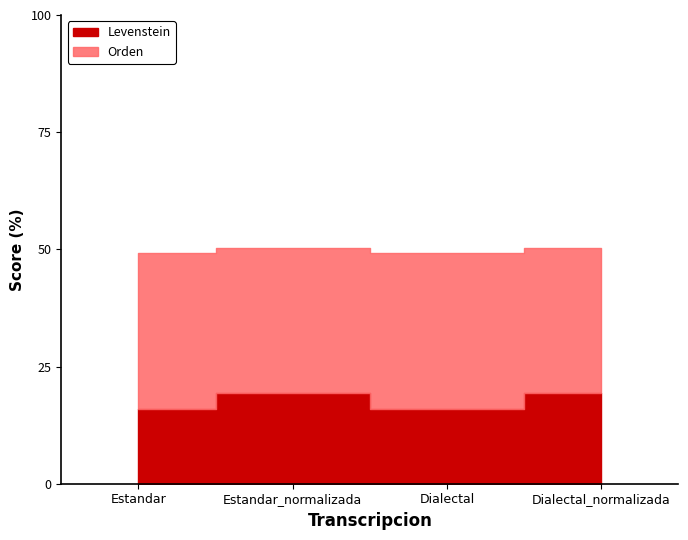

What is the difference between the highest and lowest values at Dialectal_normalizada?

11.7